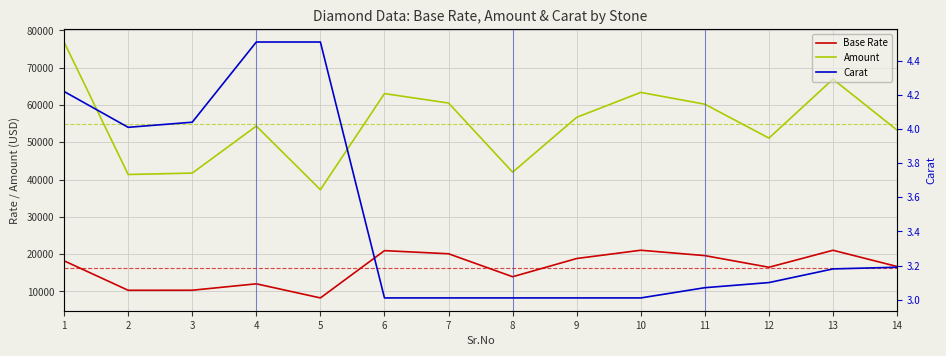

What value does the Amount series have at 5?

37294.1